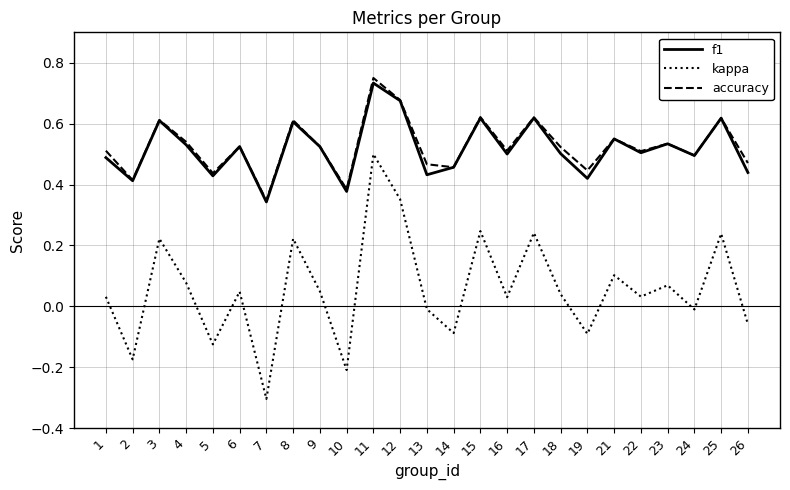

Between 13 and 26, which series saw the biggest shift?

kappa